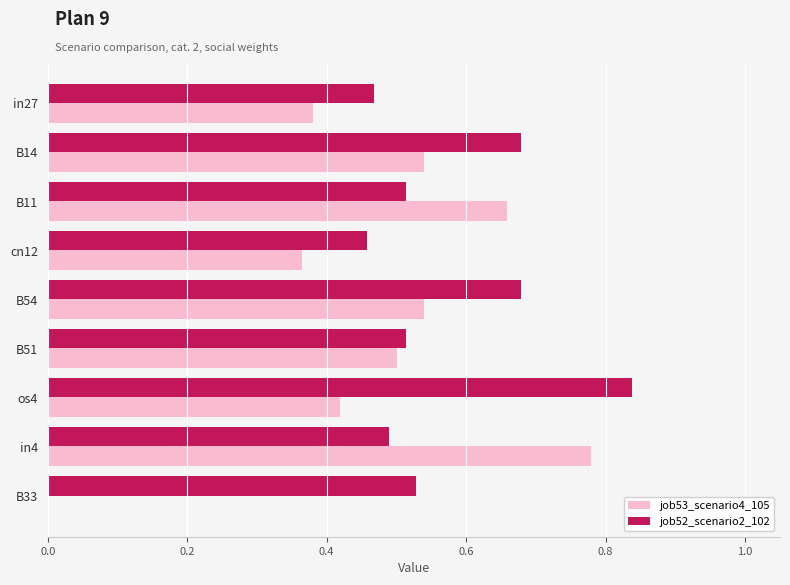

What is the sum of the job52_scenario2_102 values at os4 and in27?

1.3